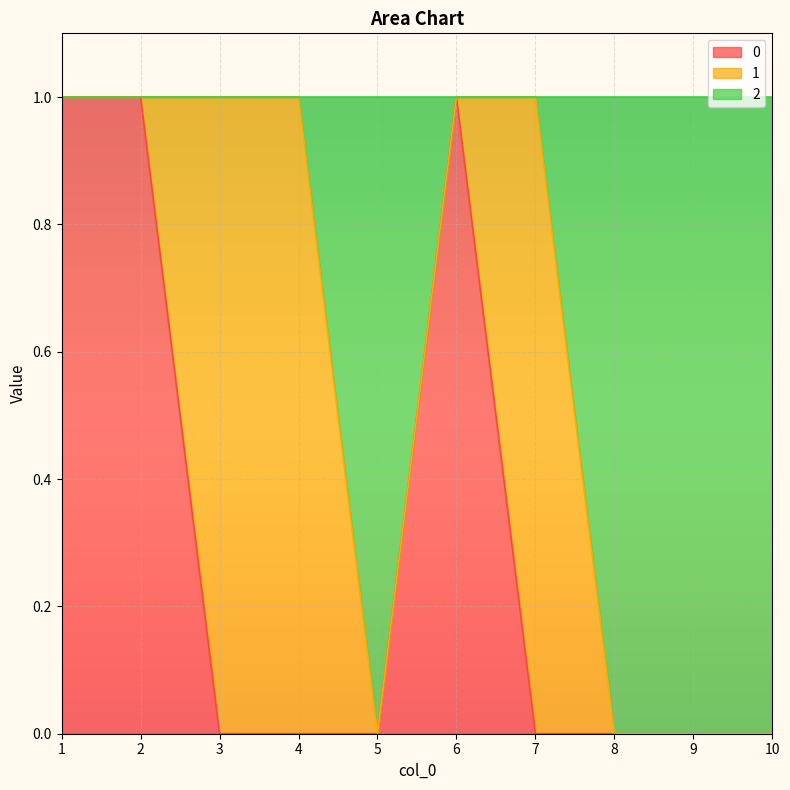

What is the value of the 2 point at the 3rd from the left?

1